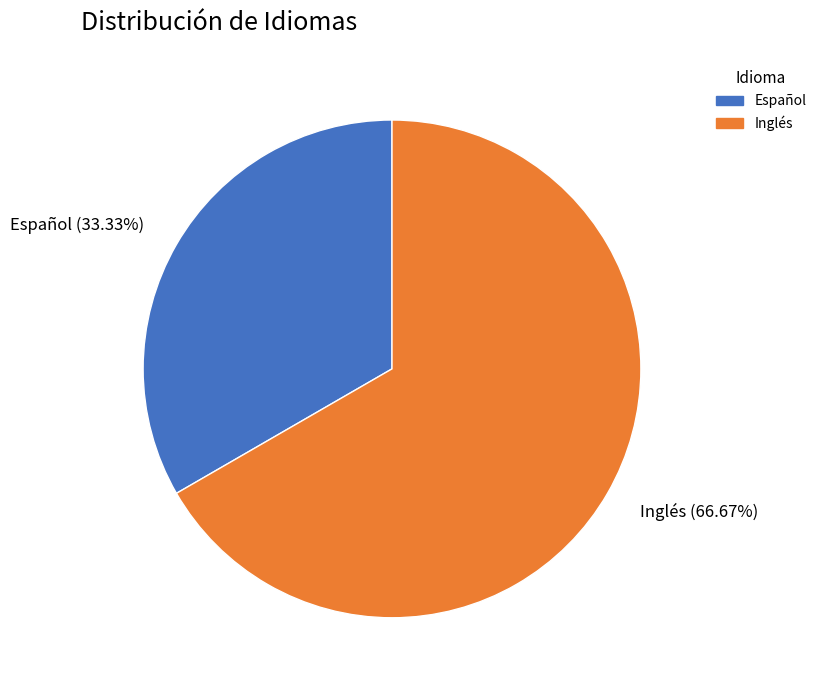

Combined, what portion of the pie is Inglés and Español?

100.0%